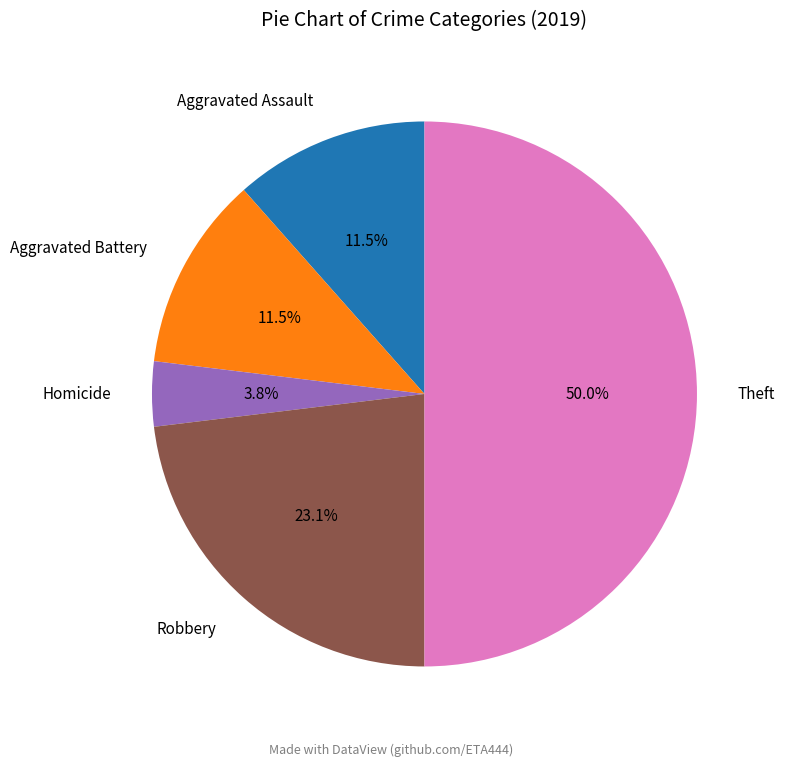

To the nearest percent, what percentage of the pie is Homicide?

4%